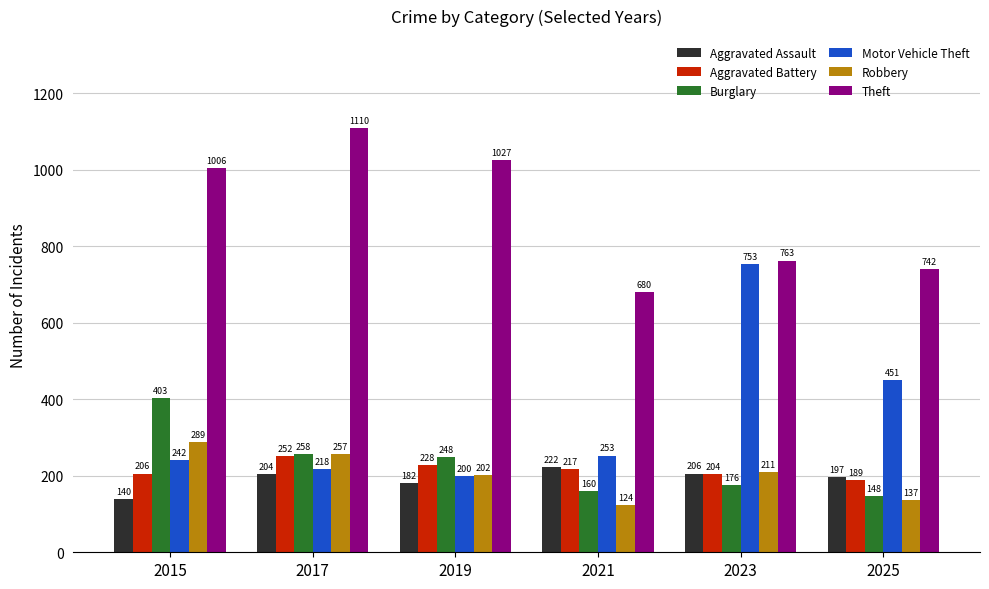

Rank the categories by Aggravated Assault value from highest to lowest.

2021, 2023, 2017, 2025, 2019, 2015